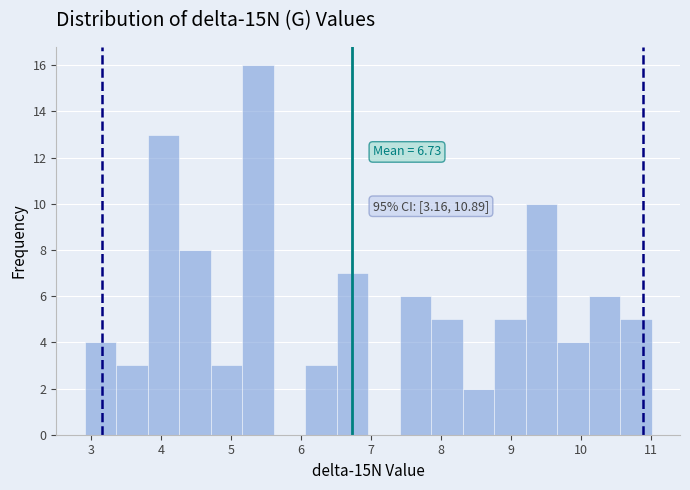

Over which range of the x-axis is the bar tallest?

5.16 to 5.61